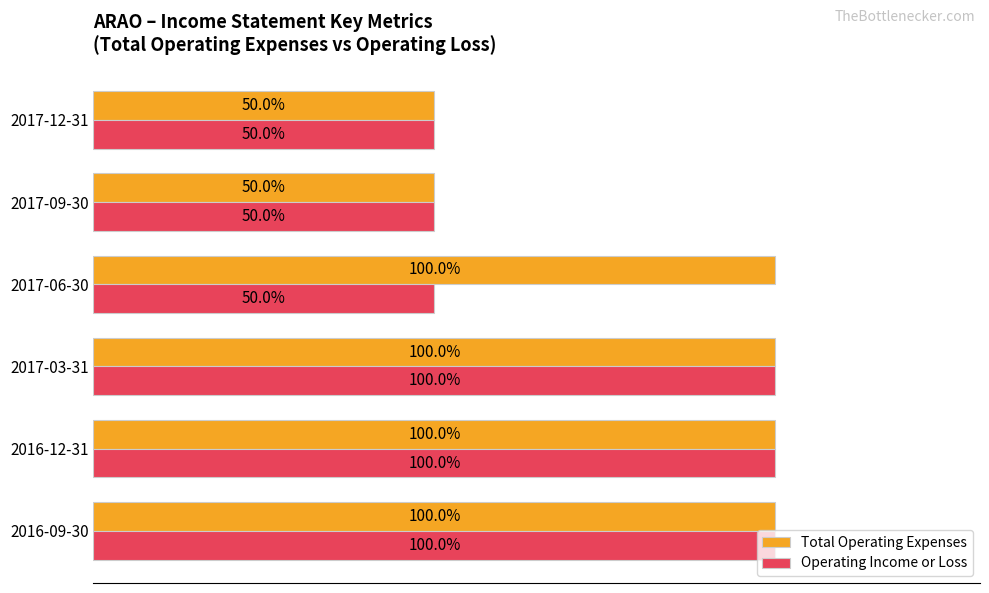

List the series in order of their overall mean, highest first.

Total Operating Expenses, Operating Income or Loss